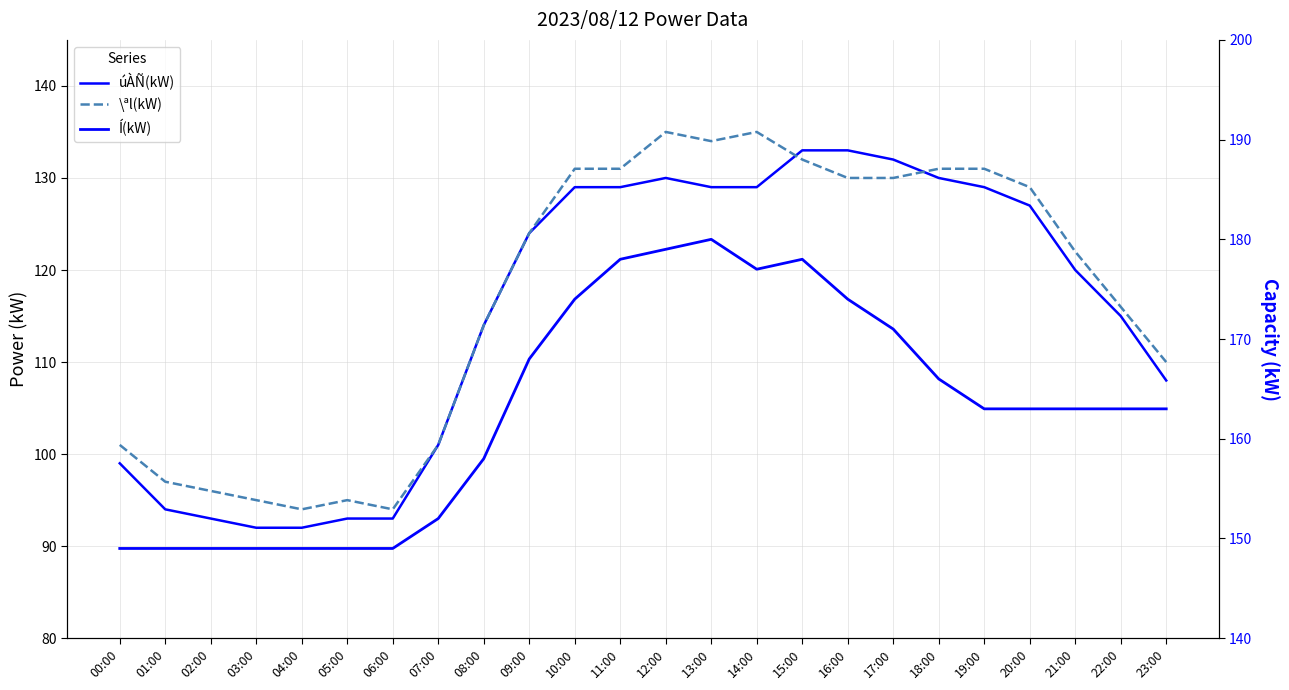

What is the total value across all series at 20:00?

419